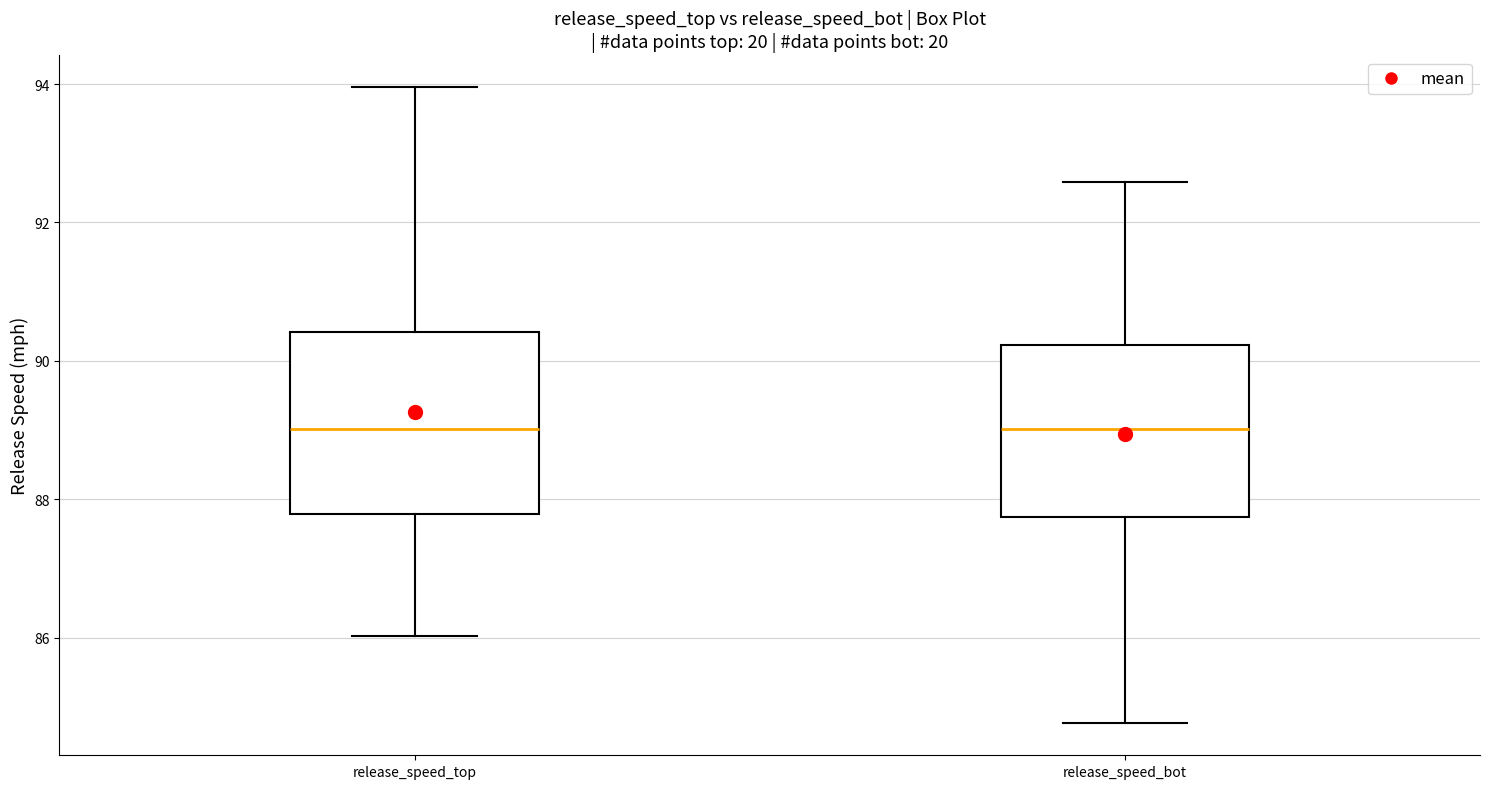

Reading left to right, transcribe this box plot: for each box, give where its median line is, the range the box spans, and where its two whiskers end, as read against the y-axis. The values are not printed on the chart, so give them approximately, as read against the axis.

release_speed_top: median 89.0, box 87.8 to 90.4, whiskers 86.0 to 94.0
release_speed_bot: median 89.0, box 87.8 to 90.2, whiskers 84.8 to 92.6